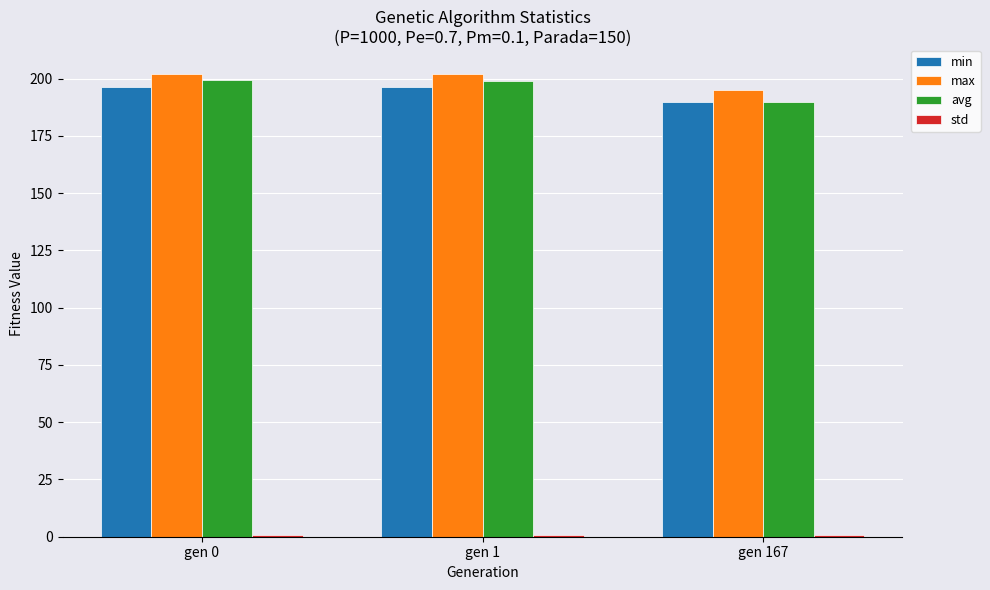

Between gen 1 and gen 167, which series saw the biggest shift?

avg